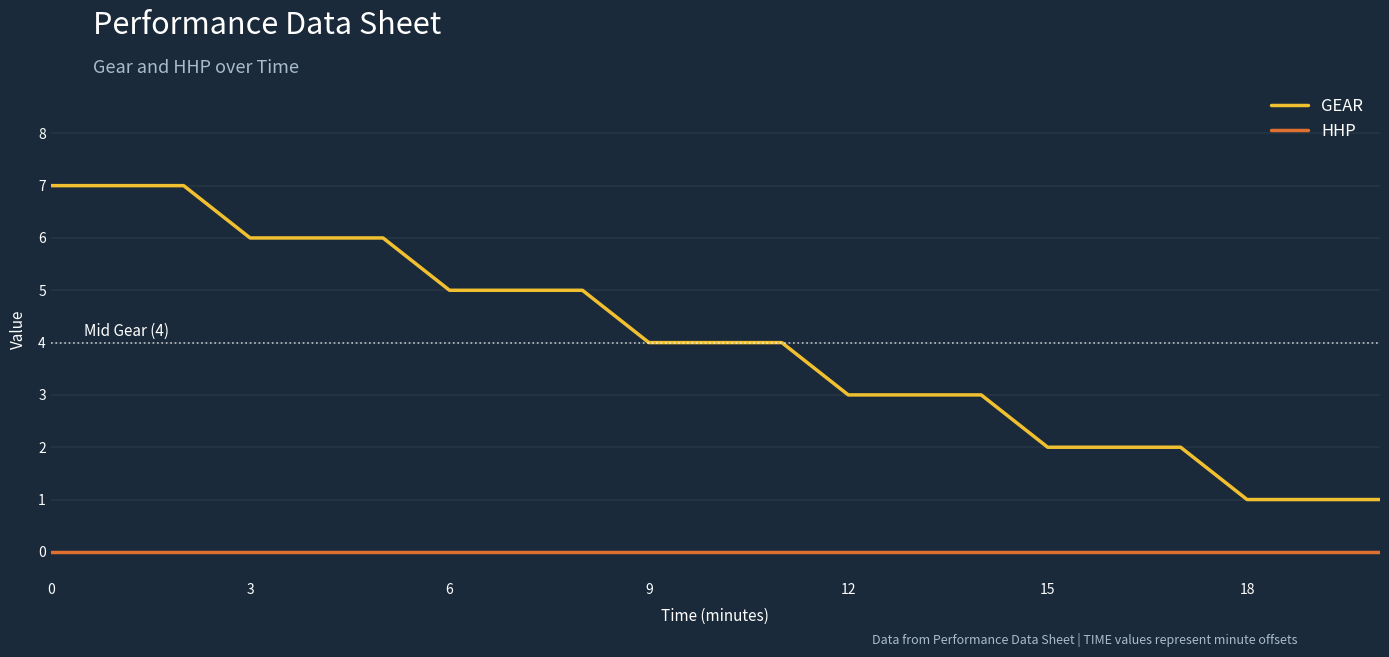

True or false: GEAR and HHP intersect in this chart.

False